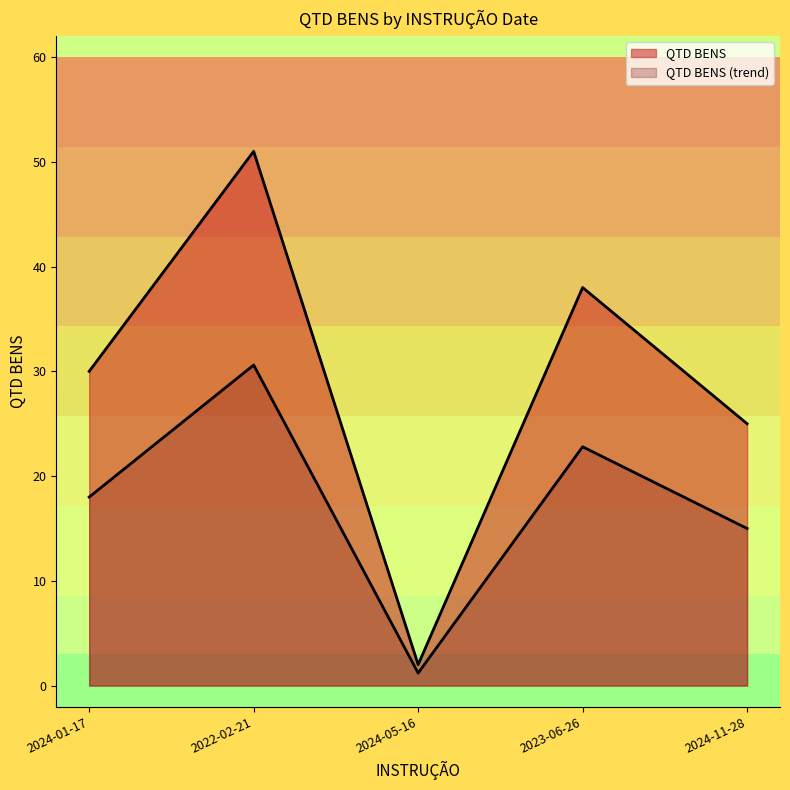

How many lines are shown in the chart?

2